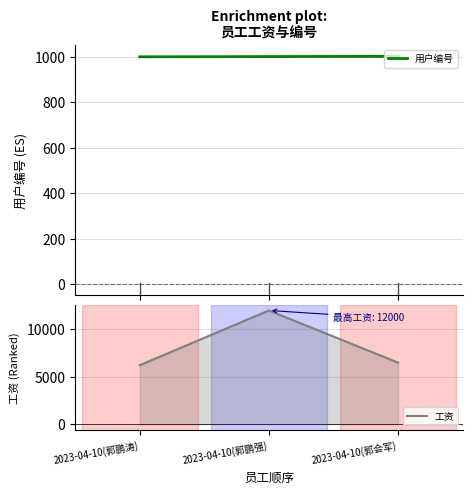

Where does the 用户编号 series first go above 1002?

2023-04-10(郭会军)